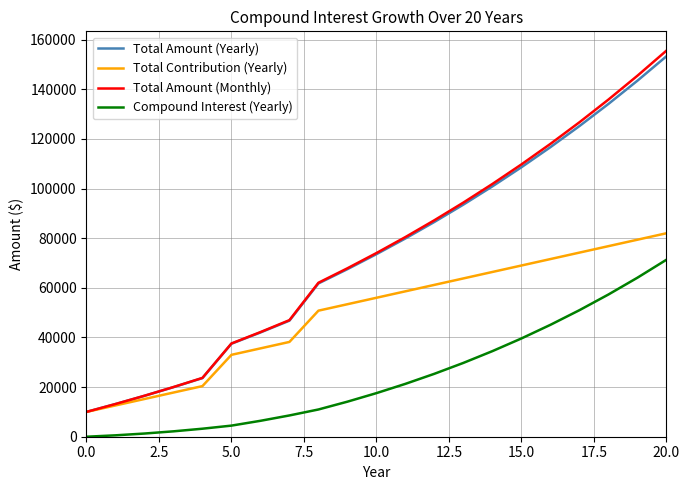

True or false: Compound Interest (Yearly) and Total Contribution (Yearly) intersect in this chart.

False